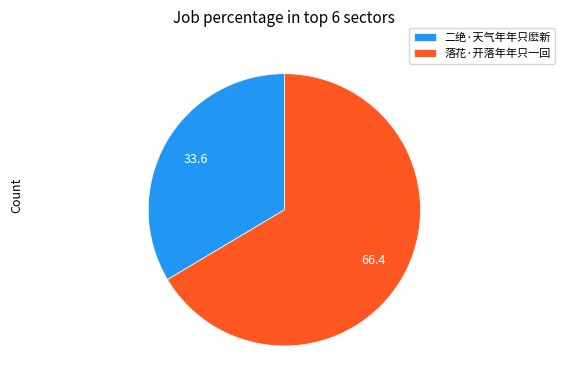

Which has a higher value, 二绝·天气年年只麽新 or 落花·开落年年只一回?

落花·开落年年只一回